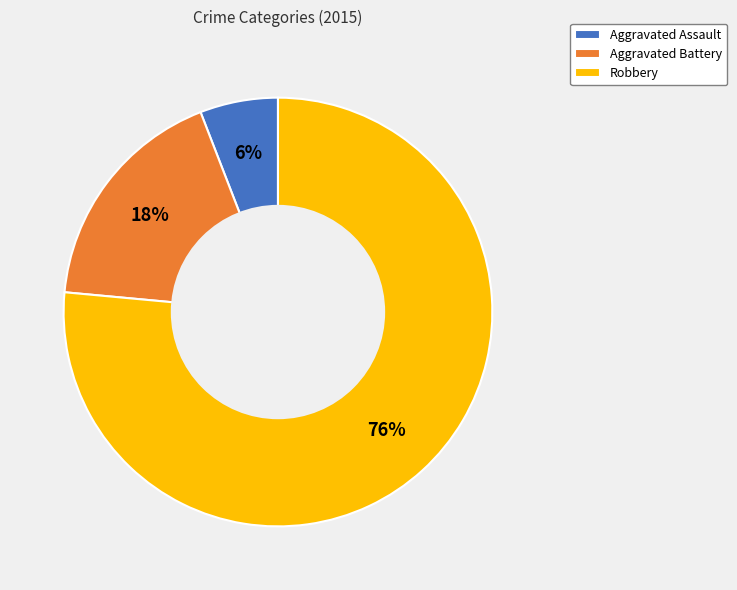

To the nearest percent, what is the combined percentage of Aggravated Assault and Aggravated Battery?

24%